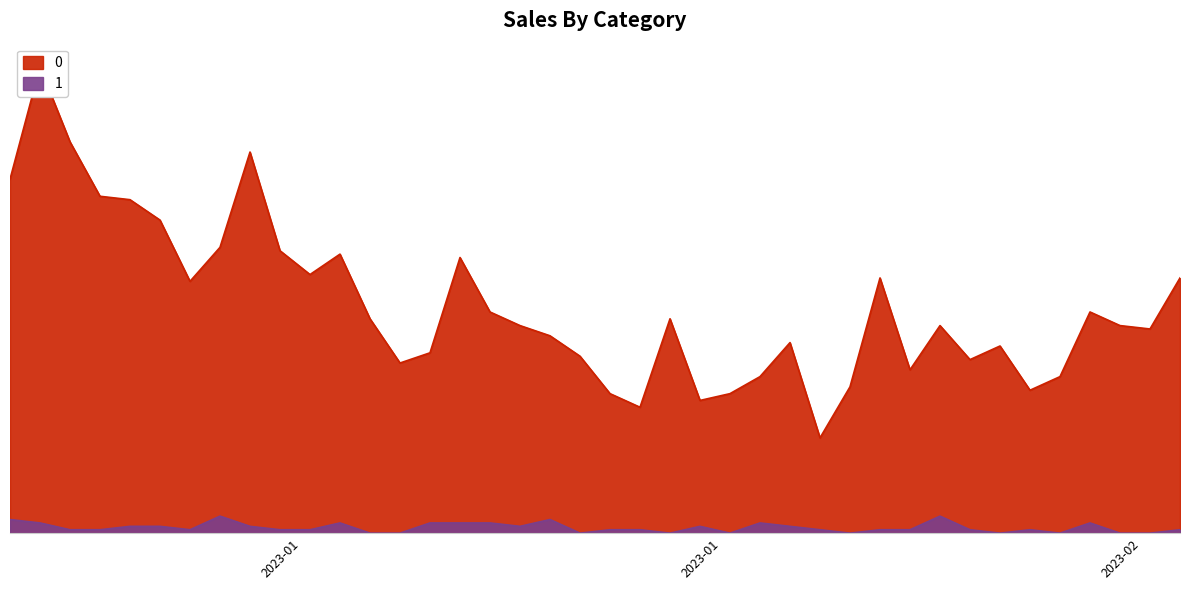

Rank the series by their maximum value, from highest to lowest.

0, 1